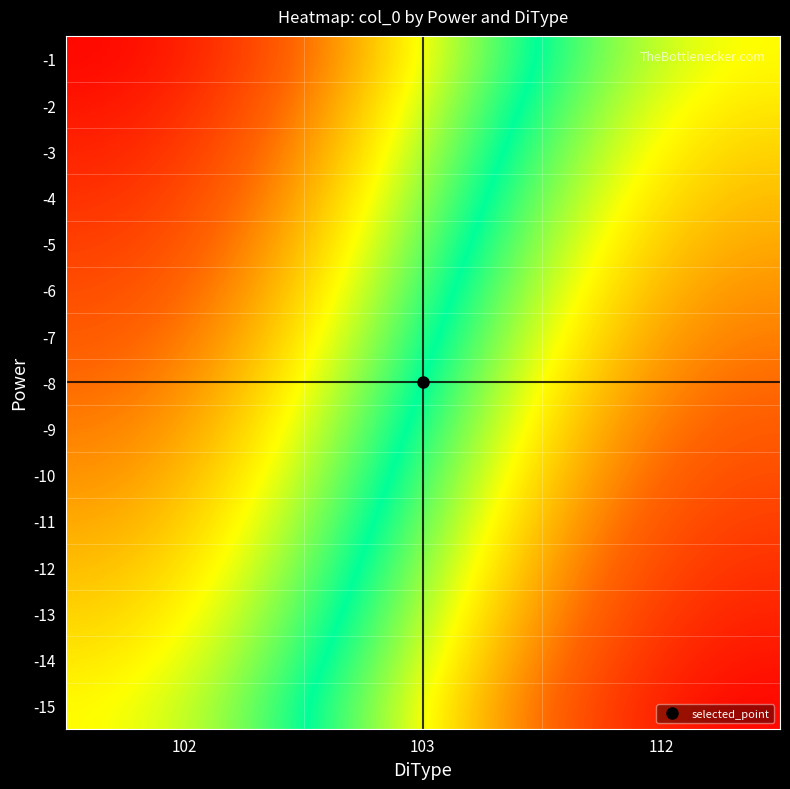

At how many categories does at least one series exceed 14?

2